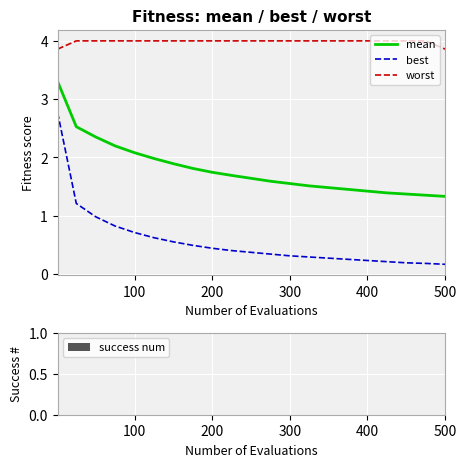

What is the maximum value shown in the chart?

4.0